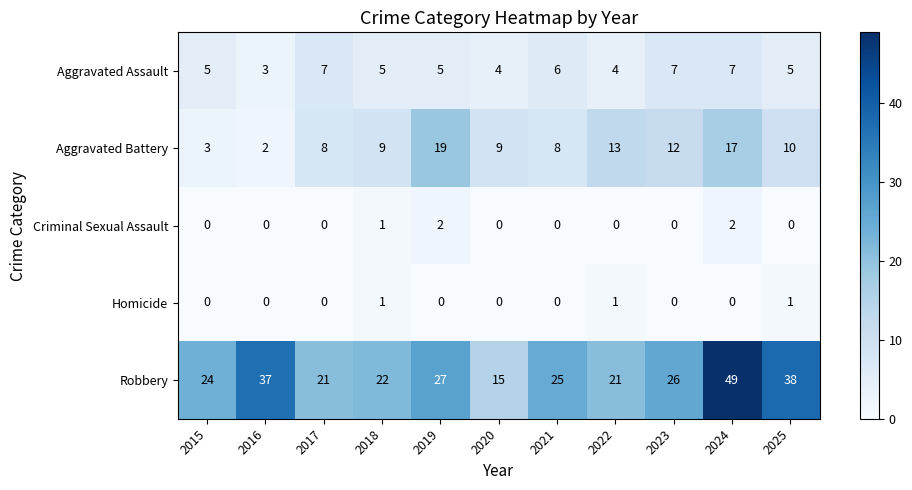

What is the sum of all Robbery values?

305